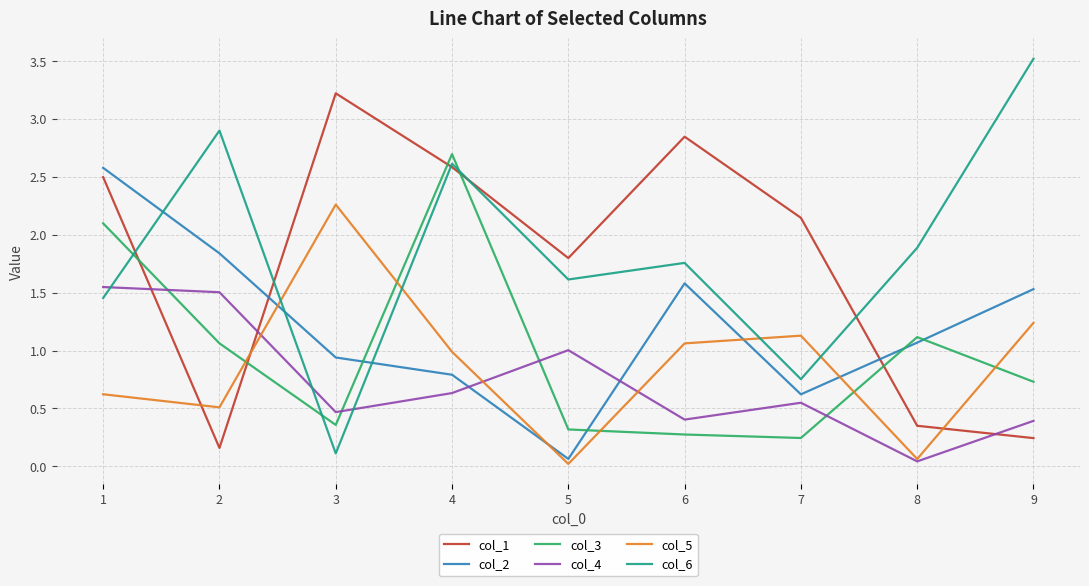

What is the total value across all series at 4?

10.3